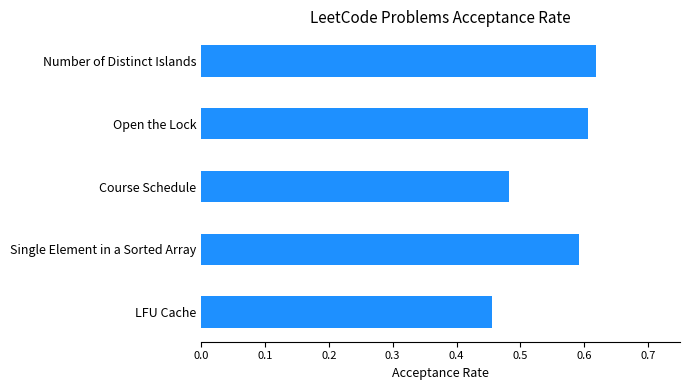

The chart shows a value of 0.6 at Single Element in a Sorted Array. True or false?

True